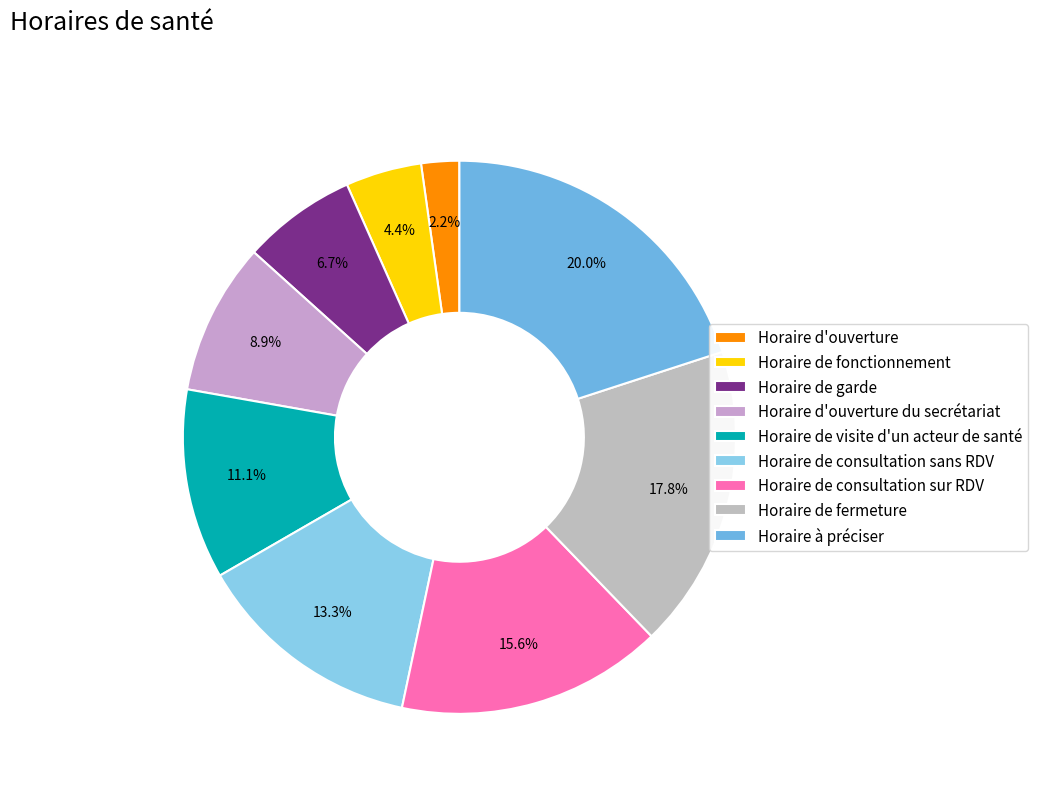

Which category has the biggest portion of the pie?

Horaire à préciser